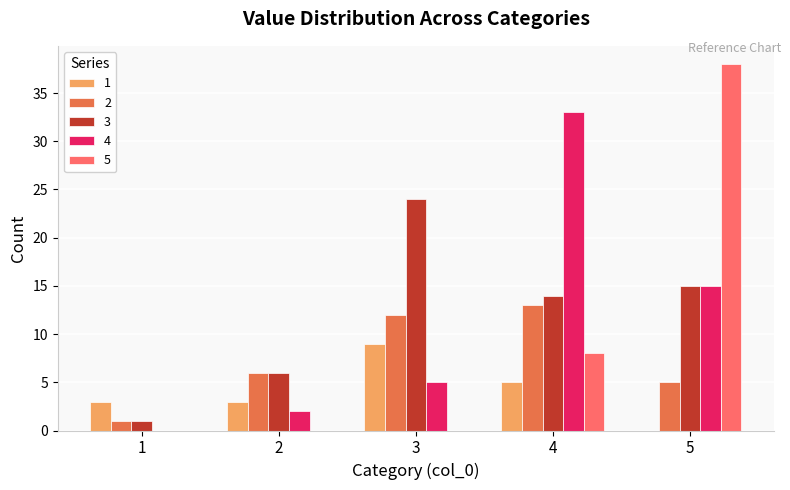

Which series has the largest total across all categories?

3